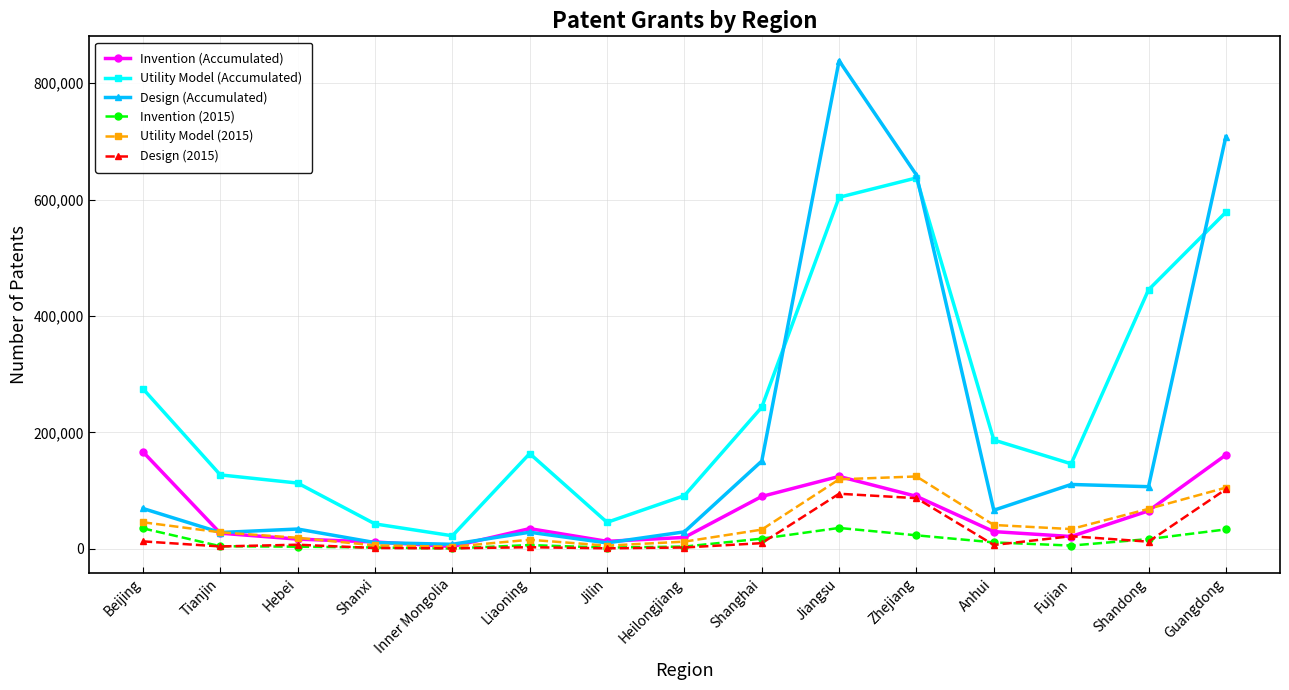

Is the value of Design (2015) at Anhui greater than the value of Utility Model (Accumulated) at Beijing?

No